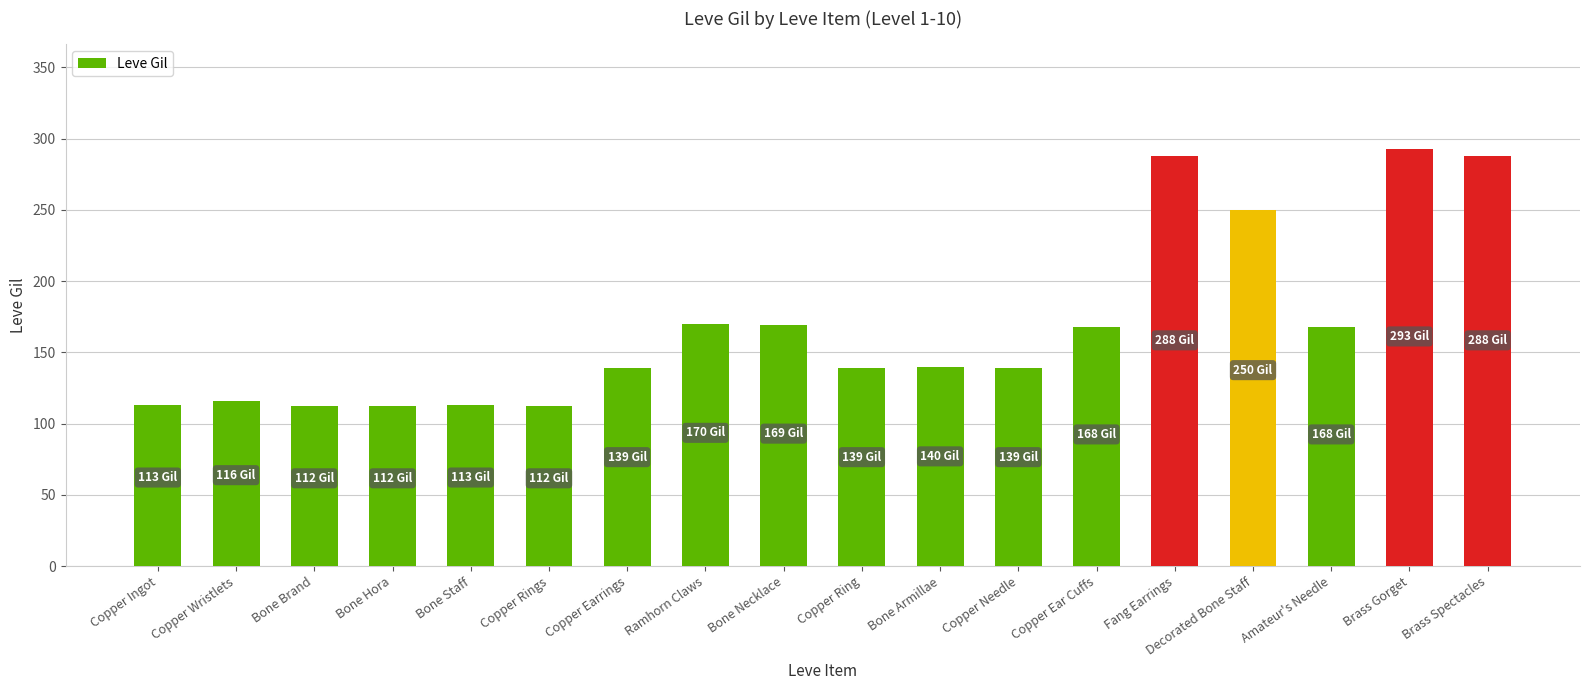

What is the difference between the maximum and minimum values?

181